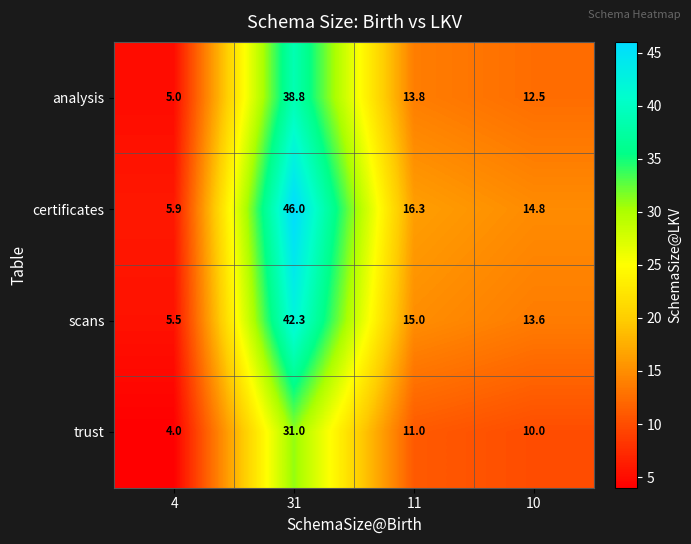

What is the minimum value shown in the chart?

4.0